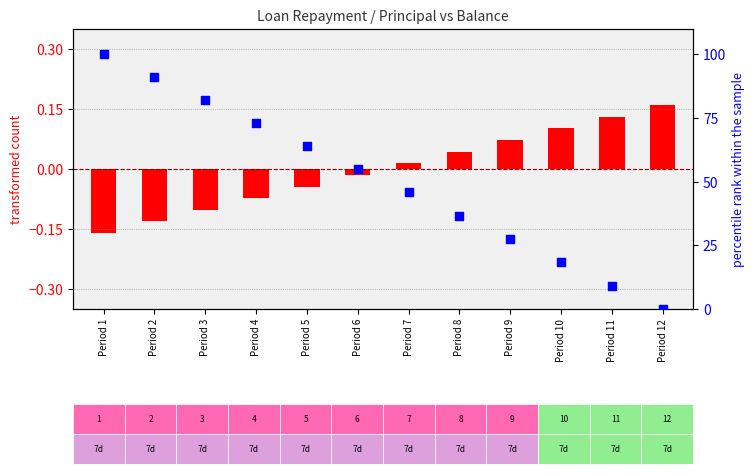

Between Period 10 and Period 12, which is larger?

Period 10